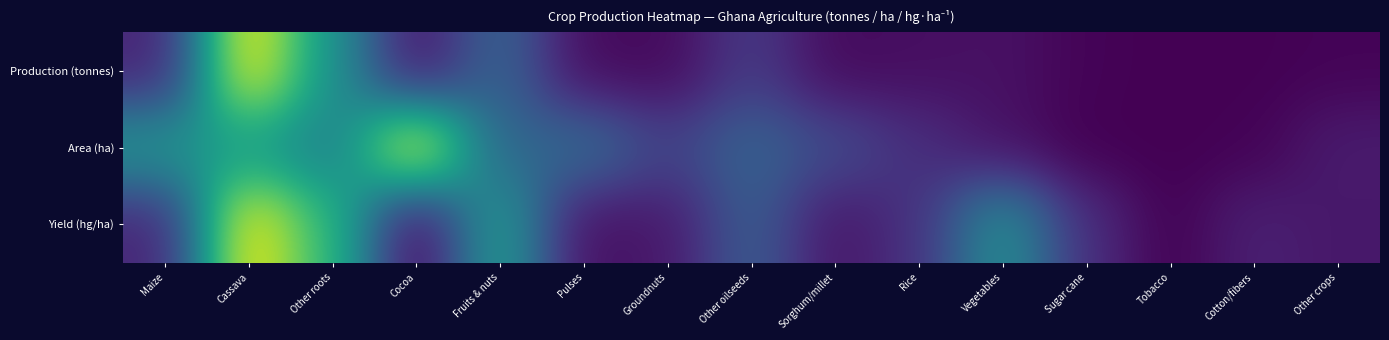

Reading right to left, list all the values displayed in this chart.

Production (tonnes): Other crops=0.0	Cotton/fibers=0.0	Tobacco=0.0	Sugar cane=0.0	Vegetables=0.0	Rice=0.0	Sorghum/millet=0.0	Other oilseeds=0.2	Groundnuts=0.0	Pulses=0.0	Fruits & nuts=0.3	Cocoa=0.0	Other roots=0.5	Cassava=1.0	Maize=0.1
Area (ha): Other crops=0.1	Cotton/fibers=0.0	Tobacco=0.0	Sugar cane=0.0	Vegetables=0.0	Rice=0.1	Sorghum/millet=0.2	Other oilseeds=0.3	Groundnuts=0.2	Pulses=0.4	Fruits & nuts=0.3	Cocoa=1.0	Other roots=0.4	Cassava=0.5	Maize=0.5
Yield (hg/ha): Other crops=0.1	Cotton/fibers=0.1	Tobacco=0.0	Sugar cane=0.1	Vegetables=0.5	Rice=0.1	Sorghum/millet=0.1	Other oilseeds=0.3	Groundnuts=0.1	Pulses=0.0	Fruits & nuts=0.6	Cocoa=0.0	Other roots=0.7	Cassava=1.0	Maize=0.1